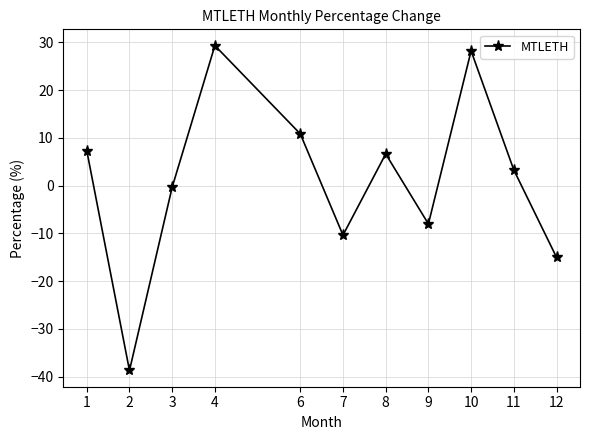

What is the average value?

1.2